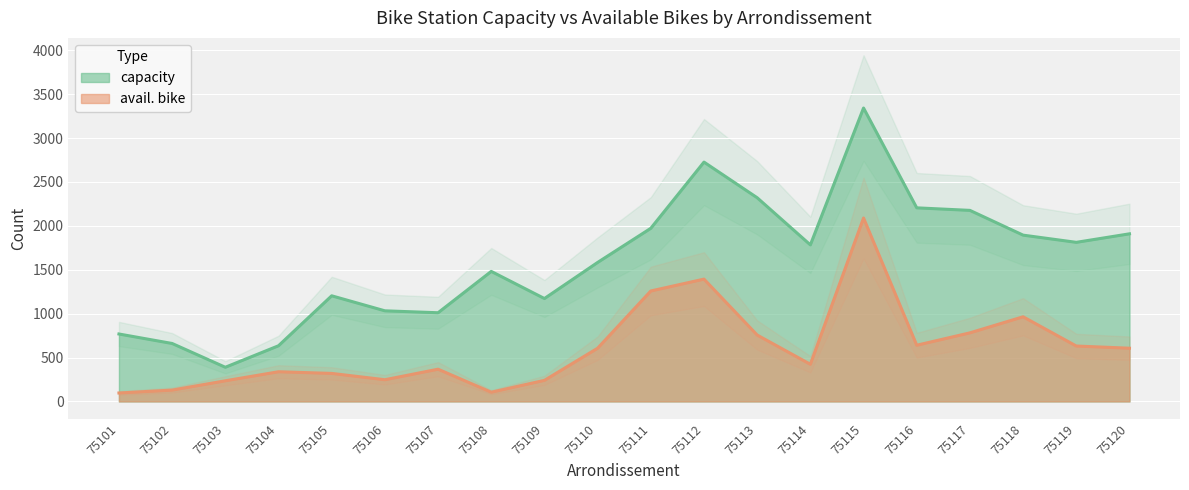

How many values in the capacity series are below 1783?

10